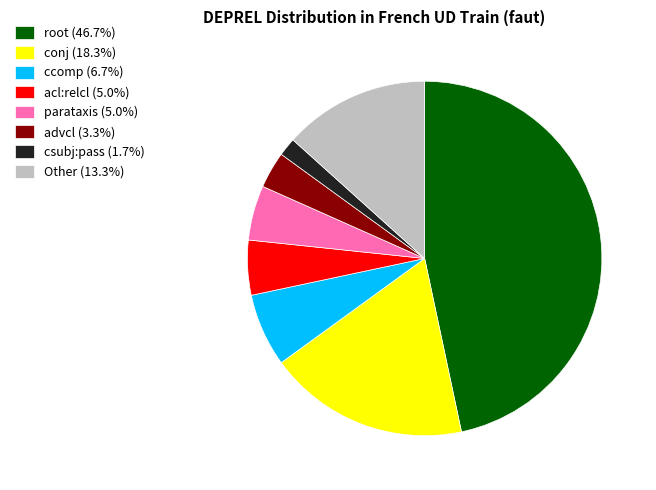

What is the ratio of the value at advcl (3.3%) to the value at parataxis (5.0%)?

0.7